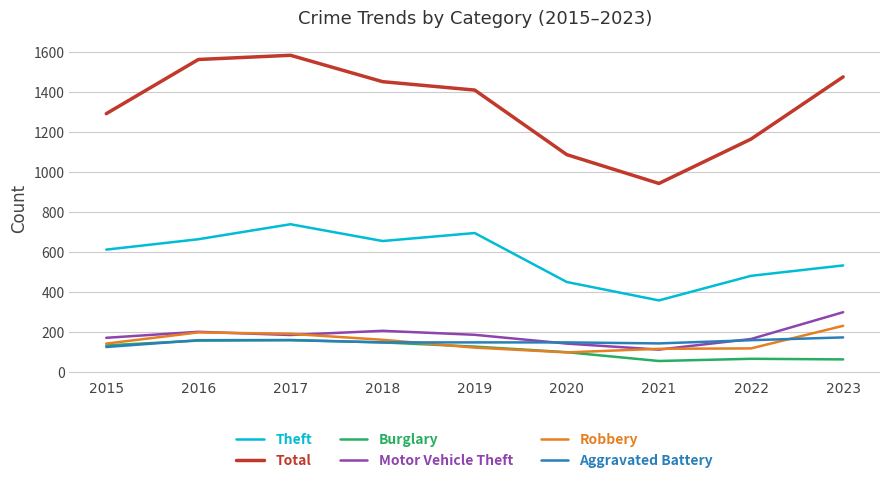

Which series changed the most between 2020 and 2021?

Total